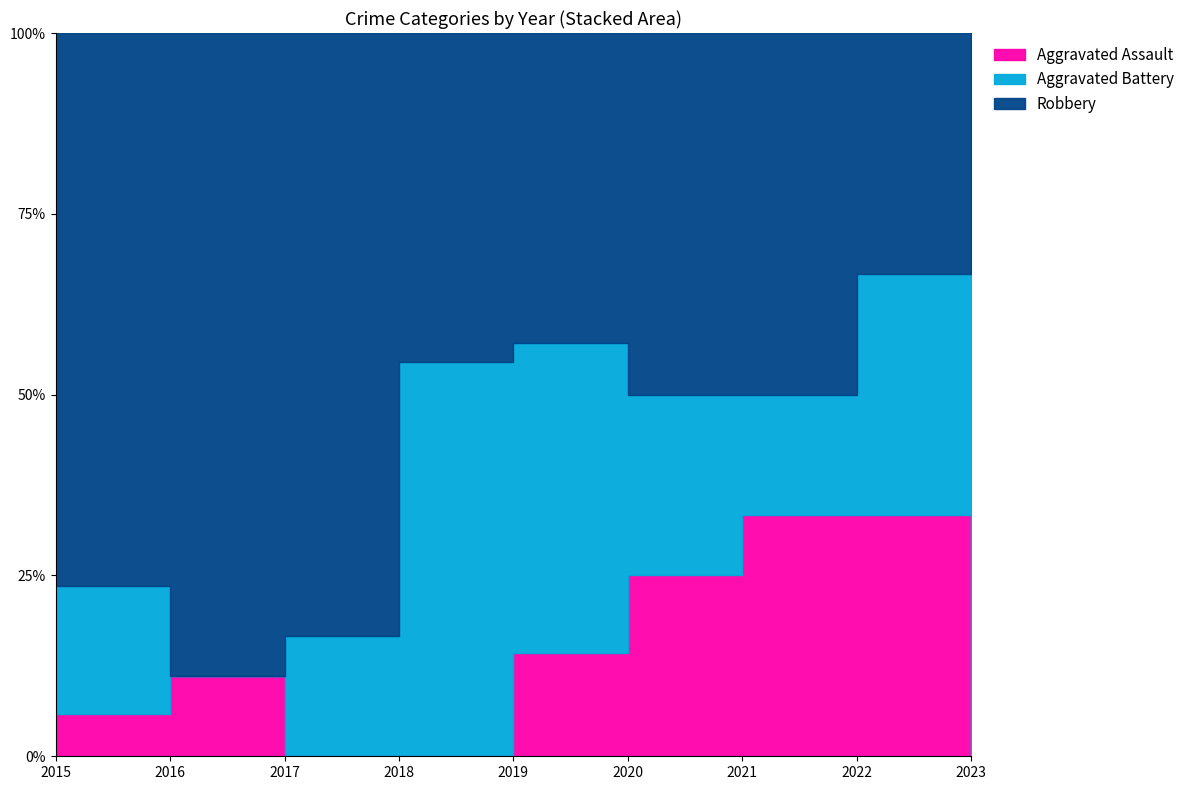

The Aggravated Battery series shows 6 at 2018. True or false?

True